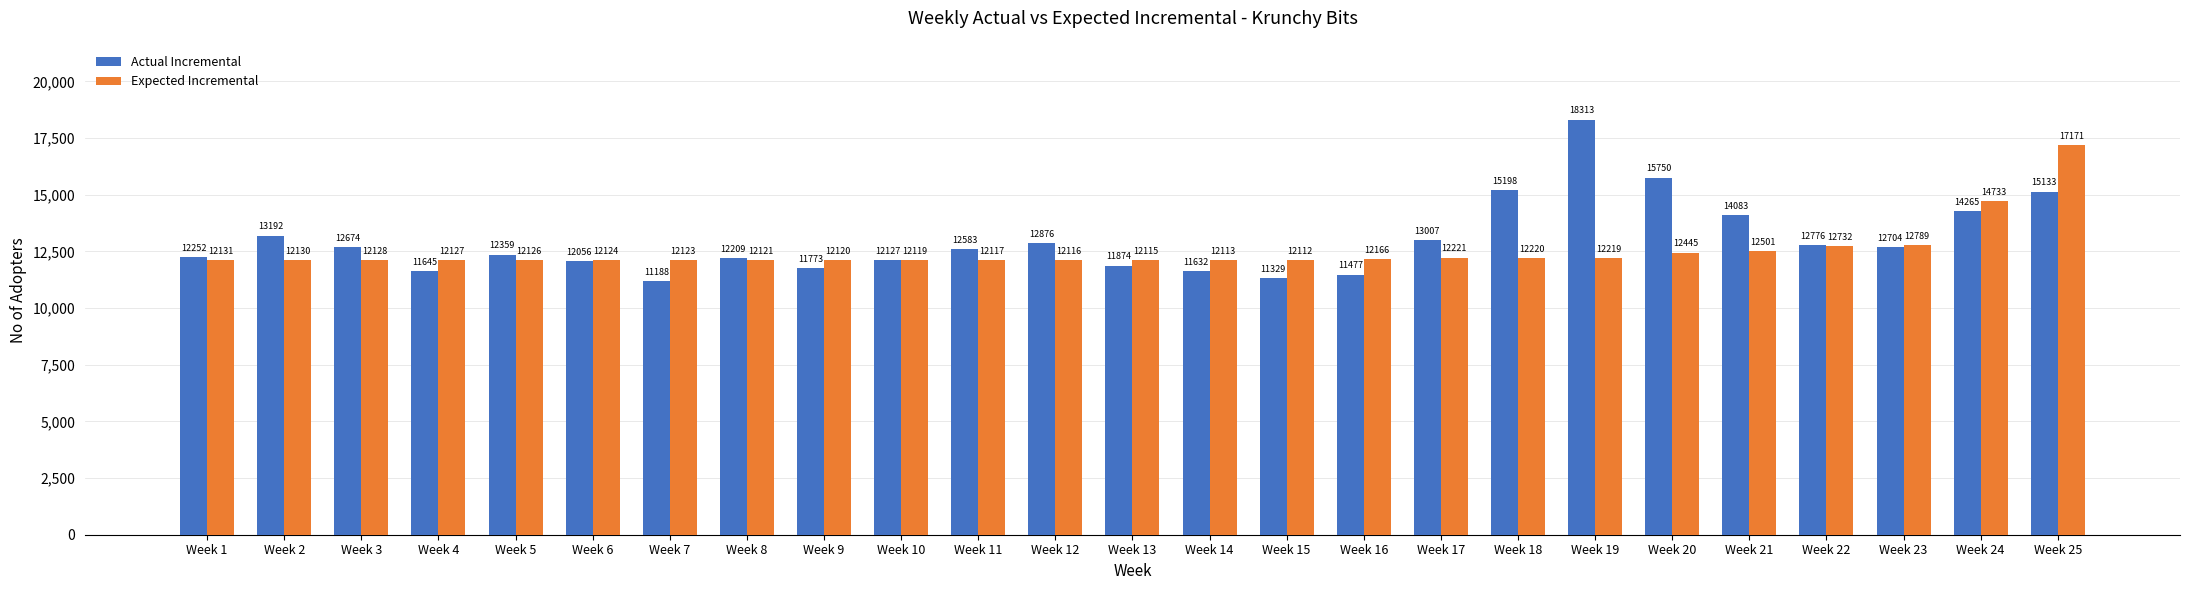

How many bars are there in each group?

2